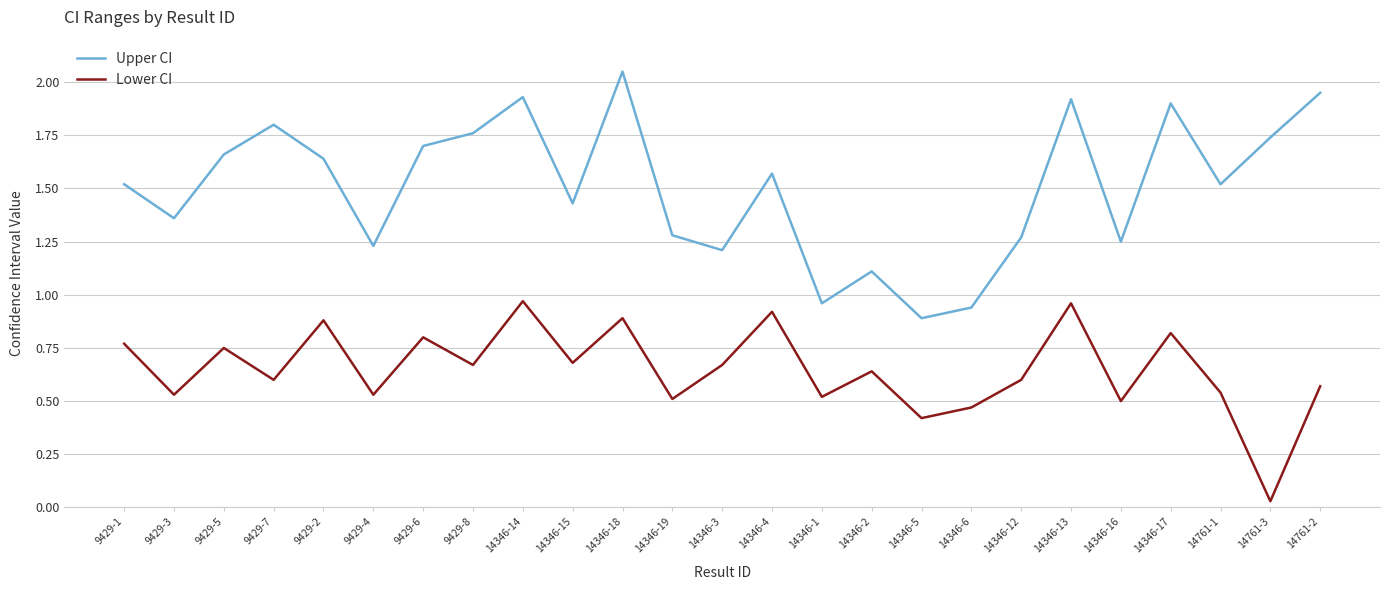

At which category does Upper CI reach its first local valley?

9429-3